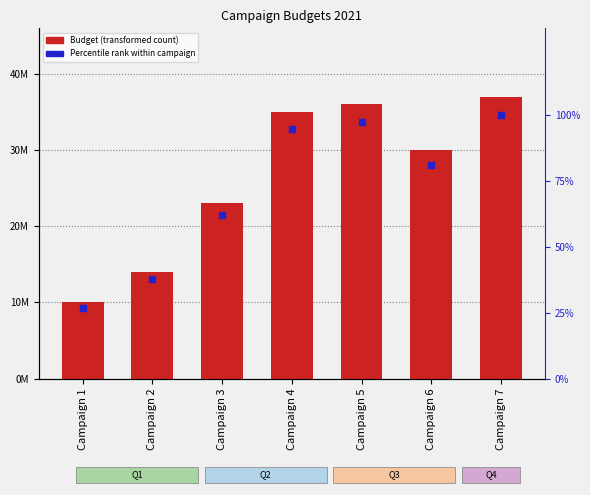

Which series has the largest Y range (max minus min)?

Budget (transformed count)